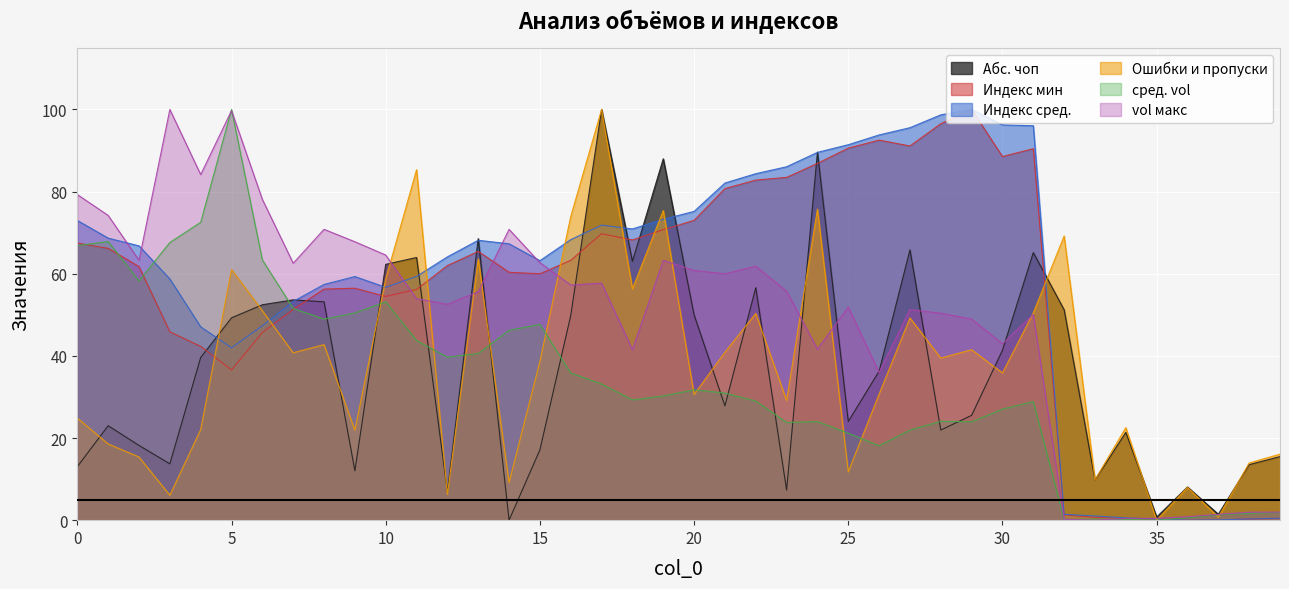

What is the value of the Индекс сред. point at the 14th from the left?

68.1